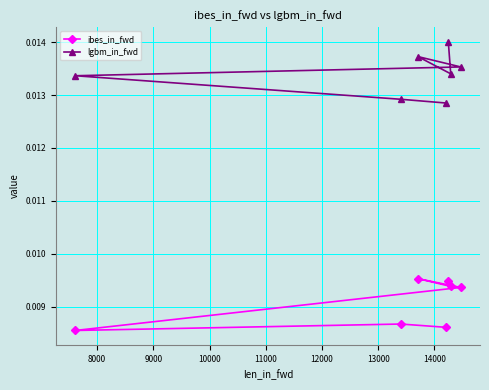

Rank the series by their maximum value, from highest to lowest.

lgbm_in_fwd, ibes_in_fwd